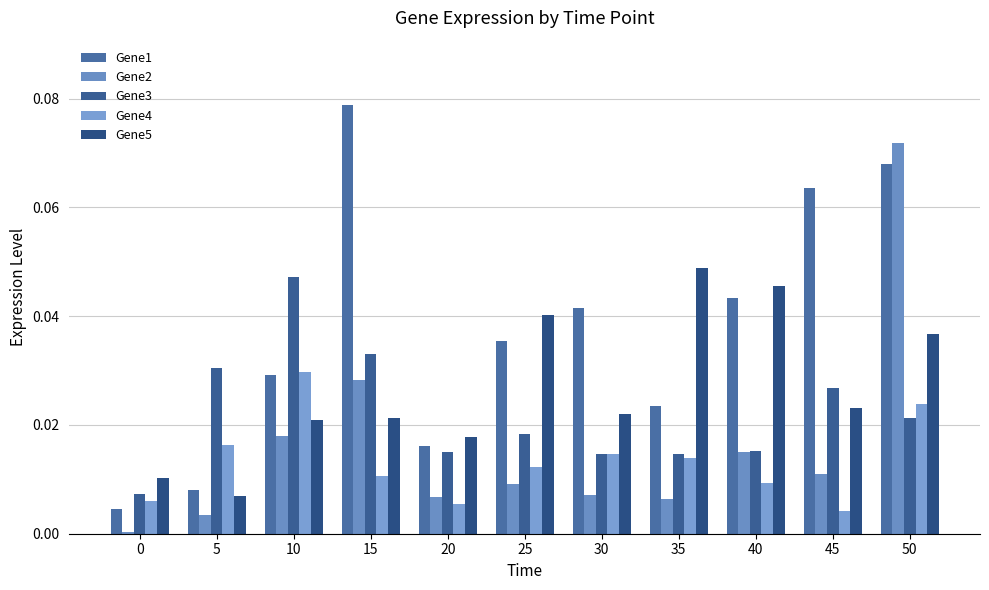

How many bars are there in each group?

5